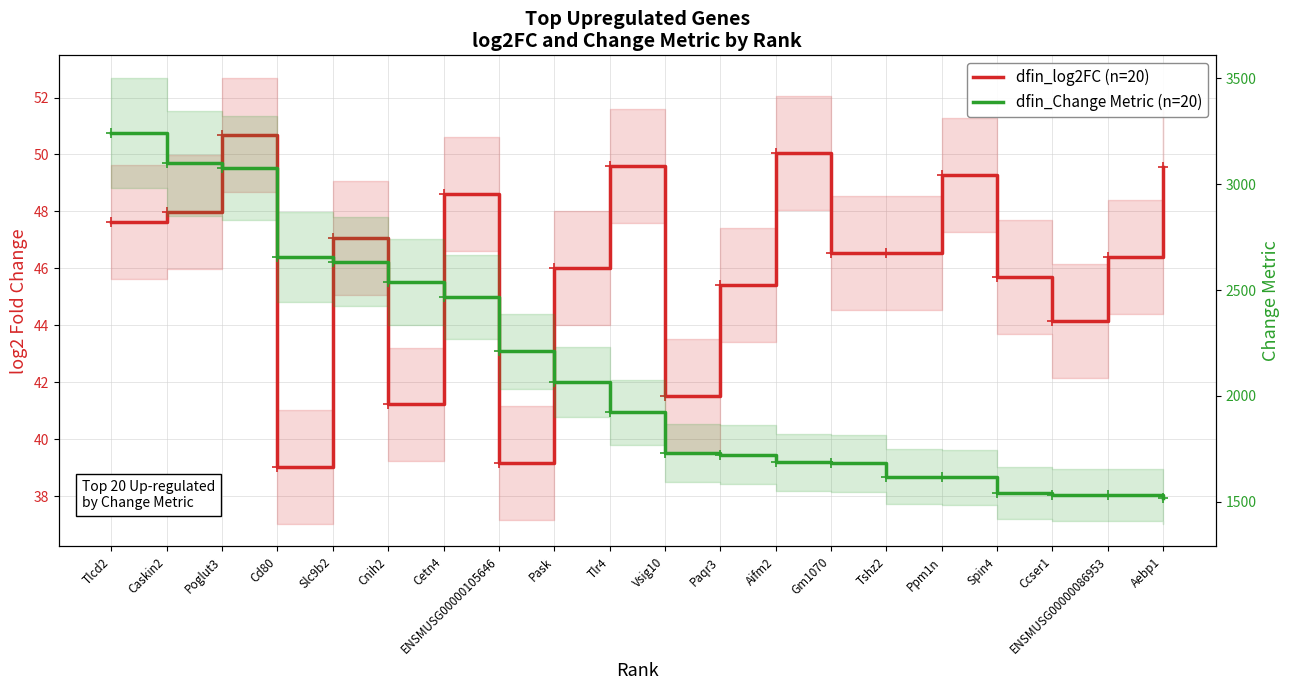

What is the greatest value displayed?

3243.5